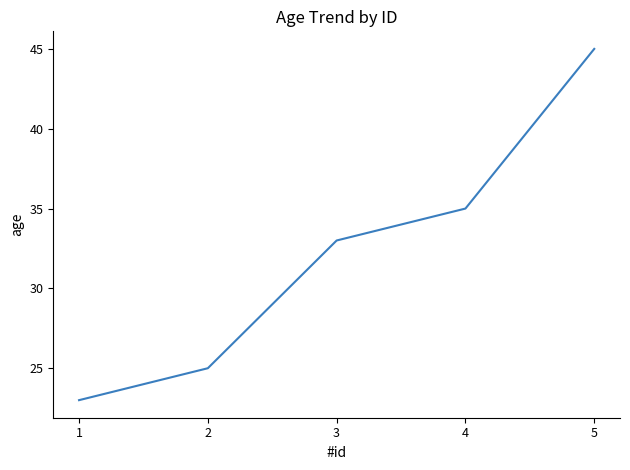

What is the ratio of the value at 3 to the value at 4?

0.9